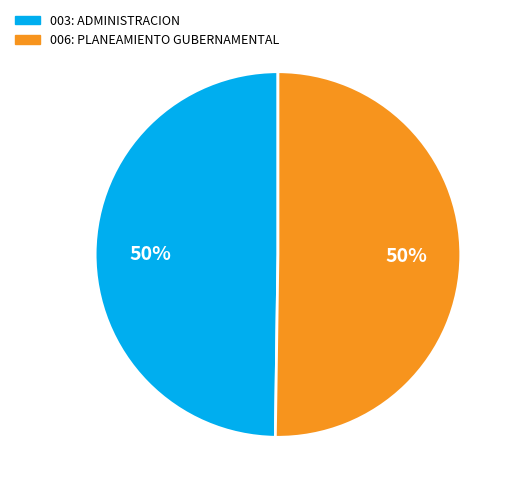

To the nearest percent, what is the combined percentage of 003: ADMINISTRACION and 006: PLANEAMIENTO GUBERNAMENTAL?

100%